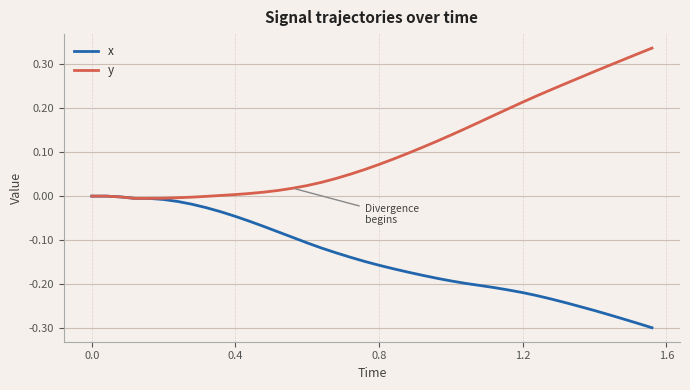

Which series has the largest total across all categories?

y